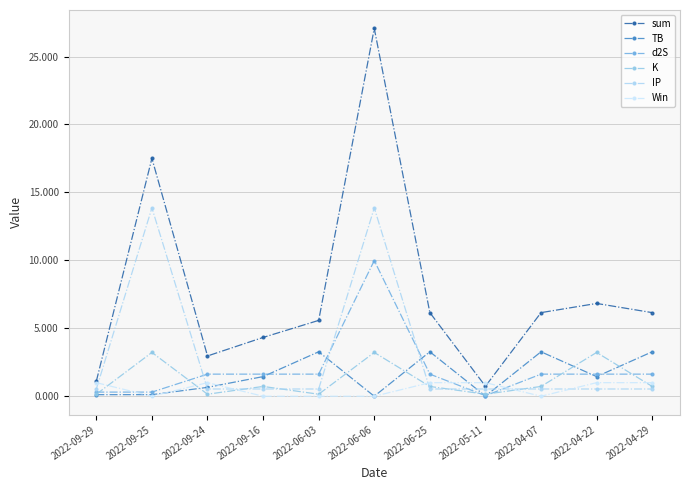

Where is IP nearest to the value 7?

2022-09-29